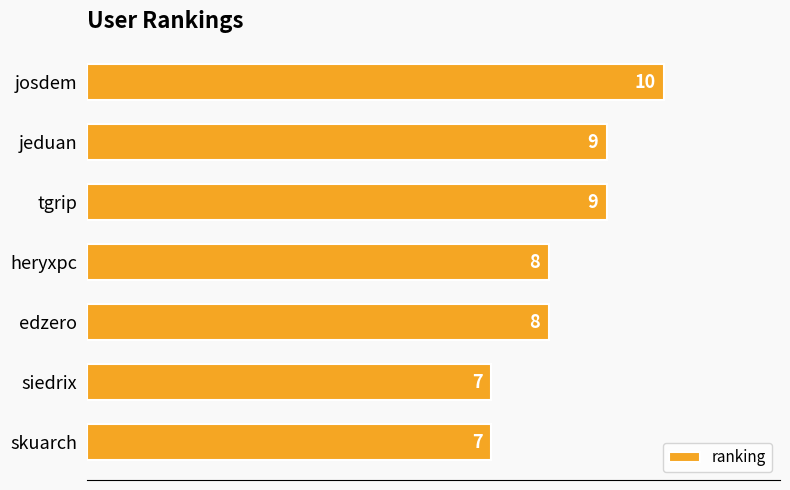

Count the number of categories in the chart.

7